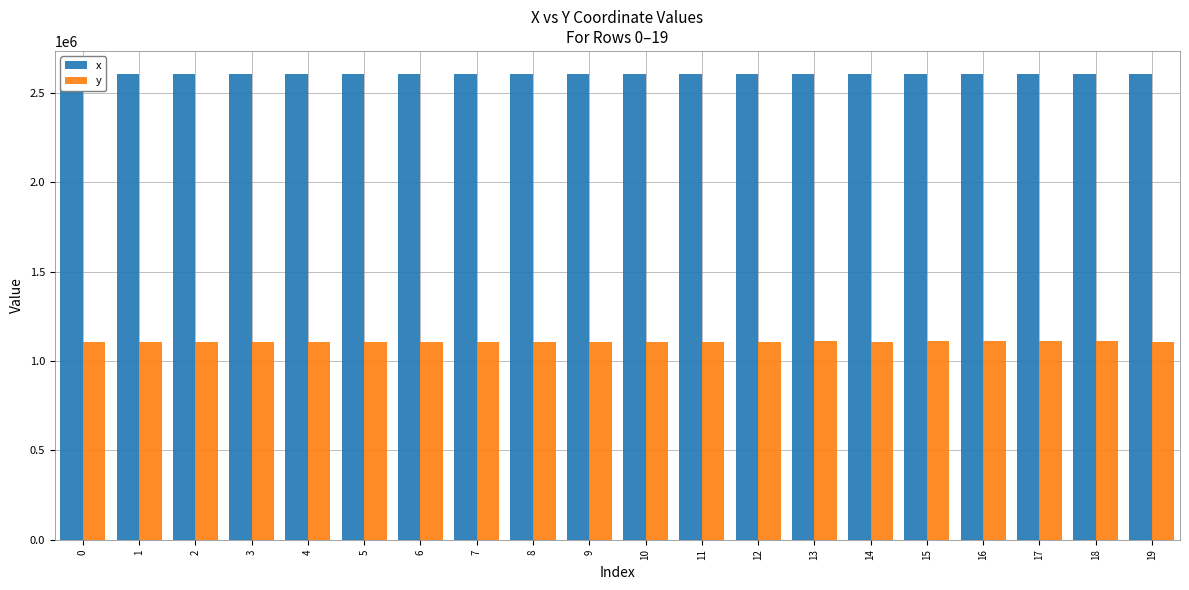

Is the value of x at 6 greater than the value of y at 13?

Yes